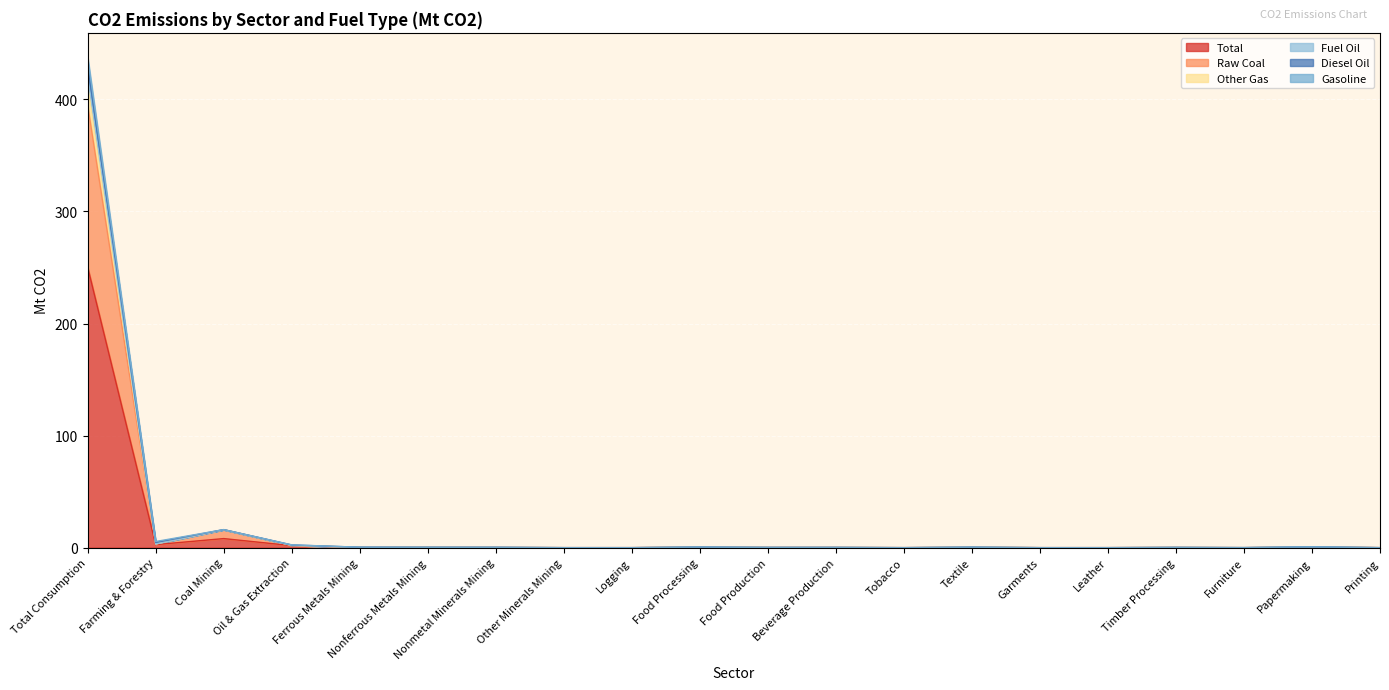

What position from the left is Furniture?

18